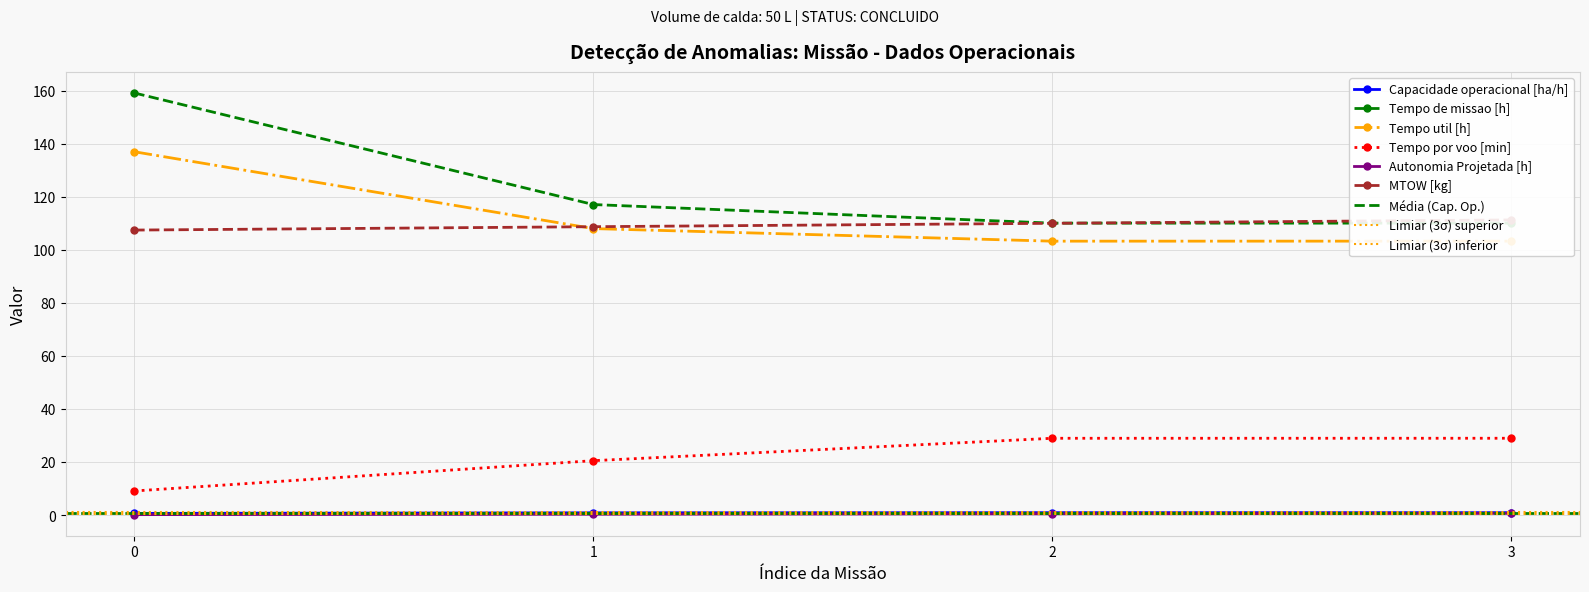

How many values in the Tempo por voo [min] series are below 28?

2